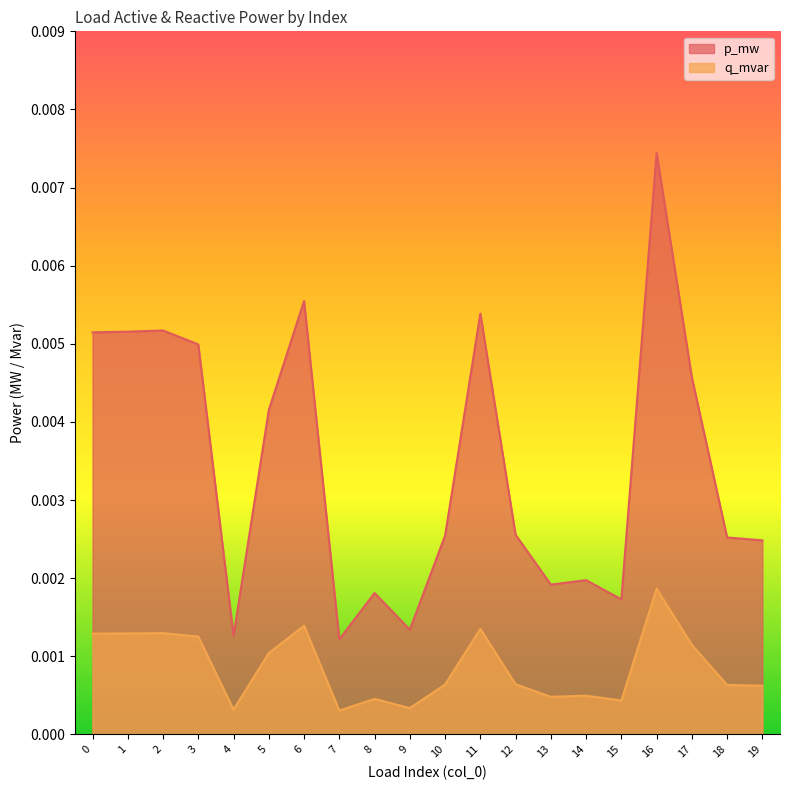

True or false: p_mw has a value of 0.0 at 14.

True